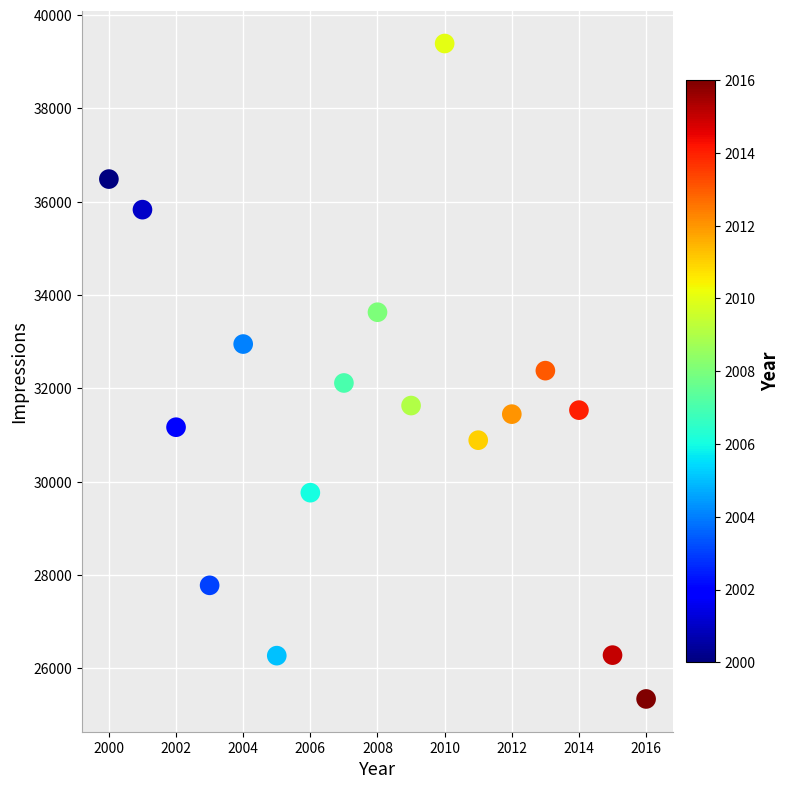

What is the range of Y values (max minus min)?

14045